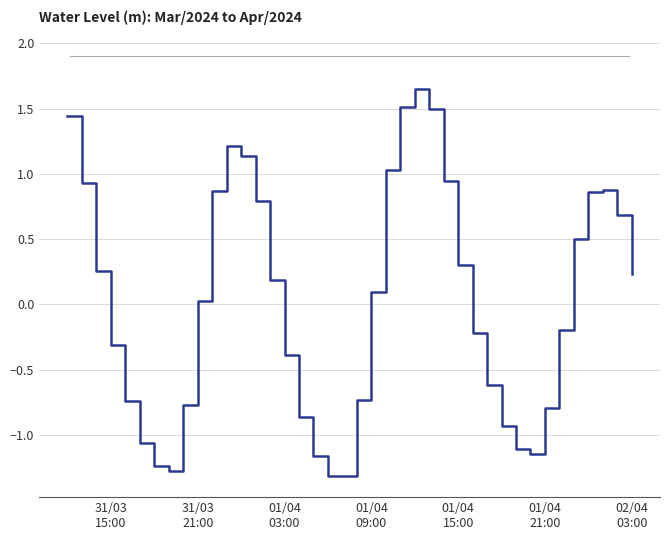

What is the minimum value shown in the chart?

-1.3